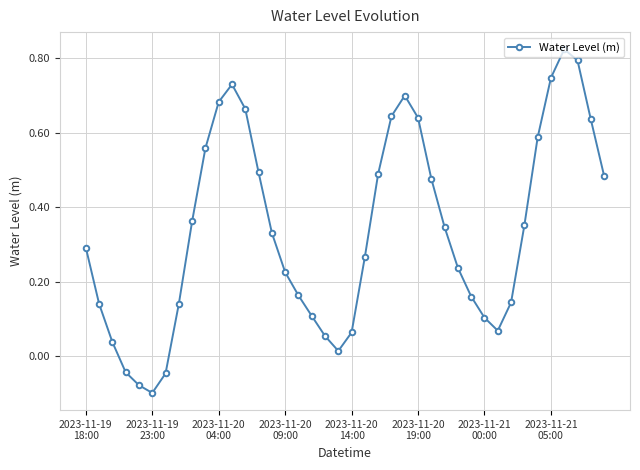

What is the difference between the maximum and minimum values?

0.9